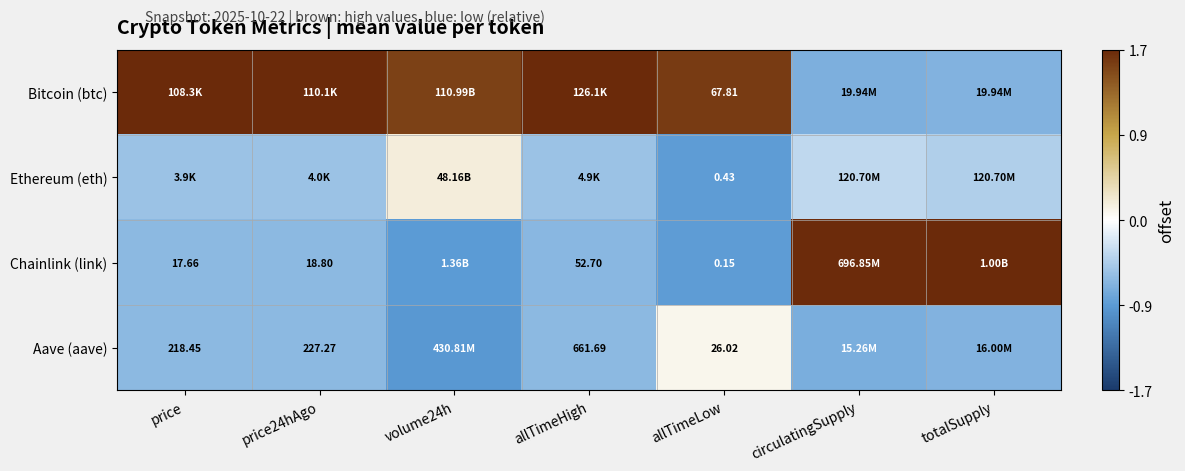

List the series in order of their peak value, highest first.

Bitcoin (btc), Chainlink (link), Ethereum (eth), Aave (aave)